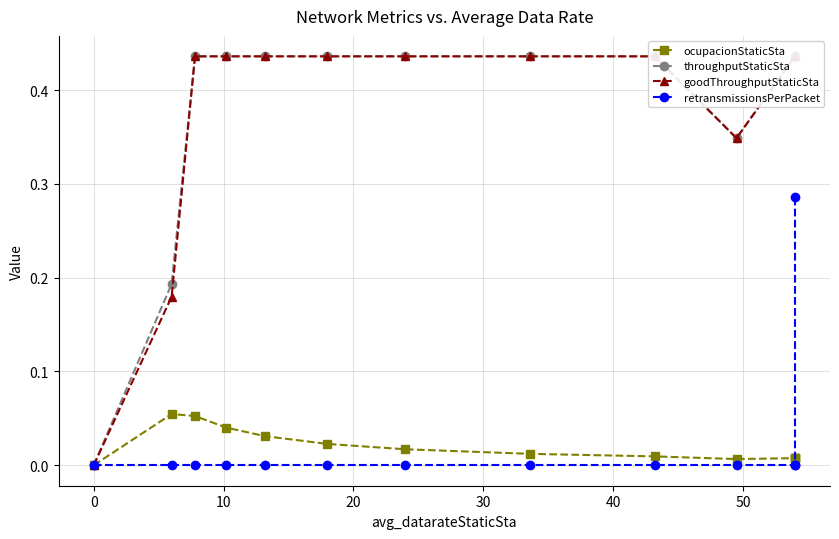

How many values in the retransmissionsPerPacket series exceed 0?

1